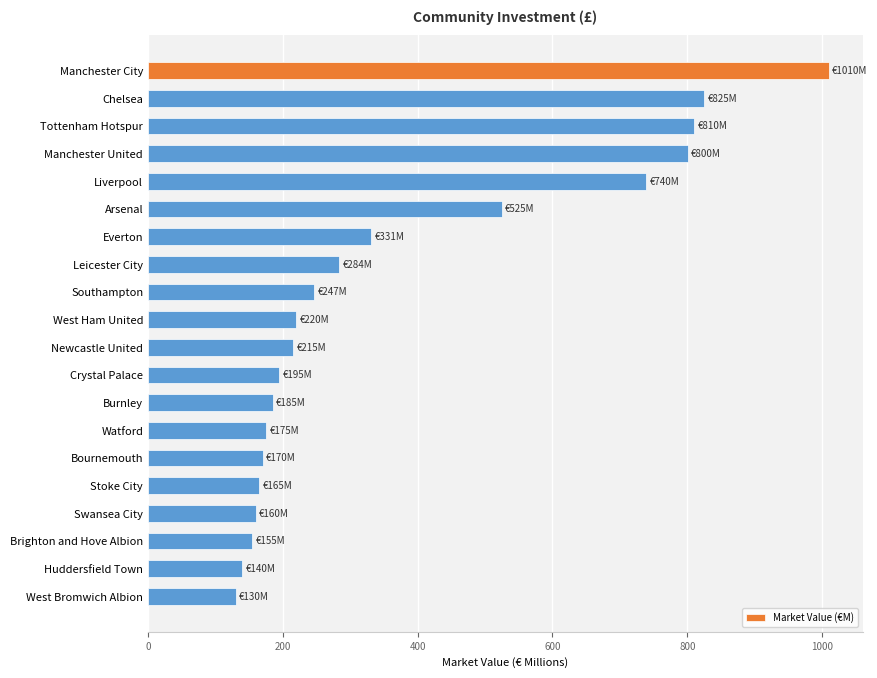

Which label corresponds to the largest value in the chart?

Manchester City